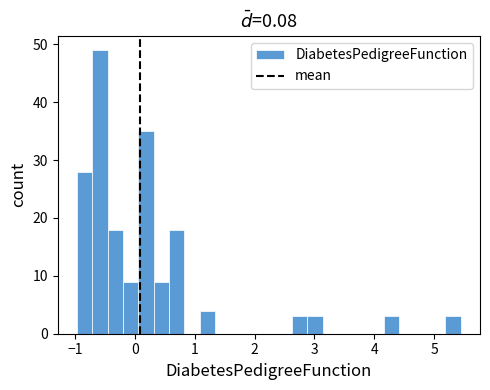

Around what value on the x-axis is the tallest bar? Give the approximate position of its centre, as read against the axis.

-0.6